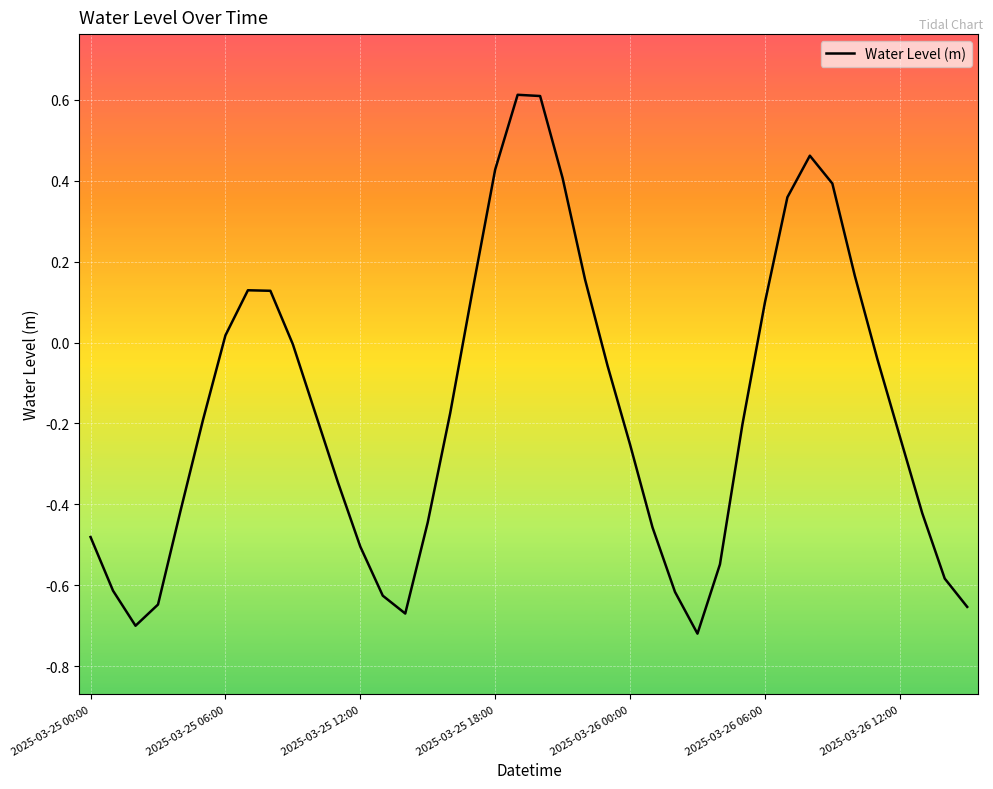

How many lines are shown in the chart?

1